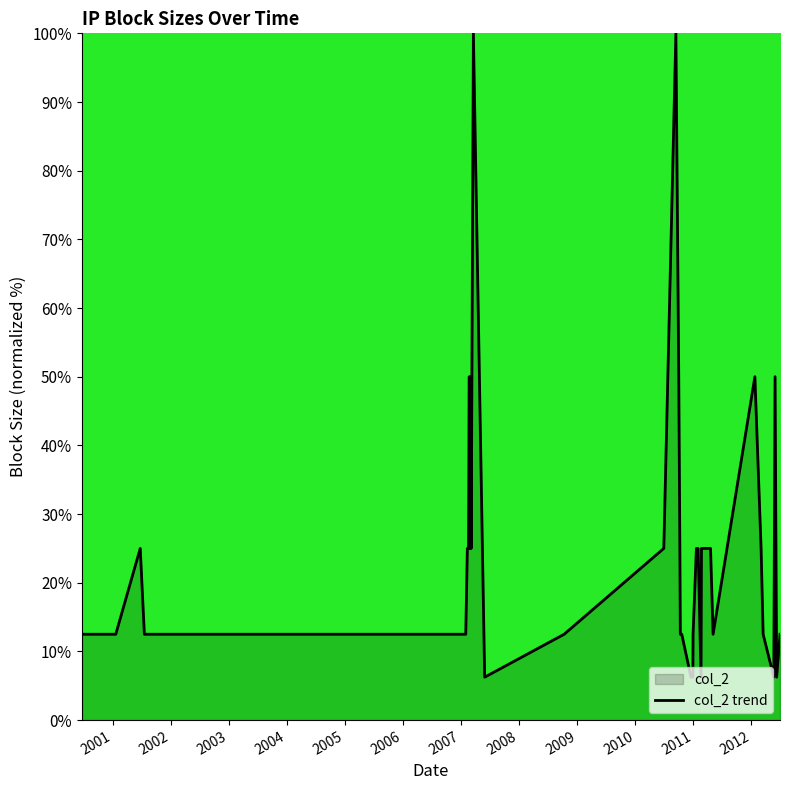

What is the greatest value displayed?

100.0